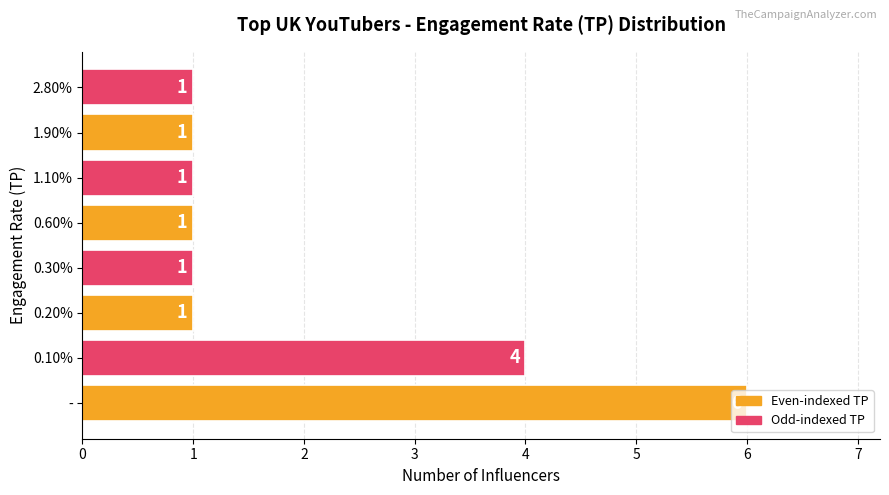

Which category has the highest value across all series?

-